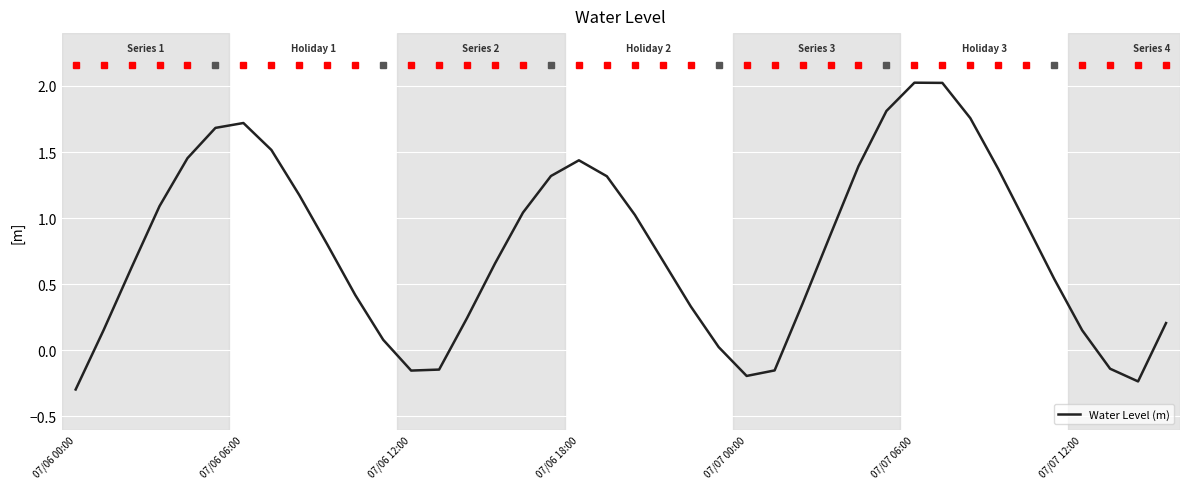

What is the smallest value displayed?

-0.3